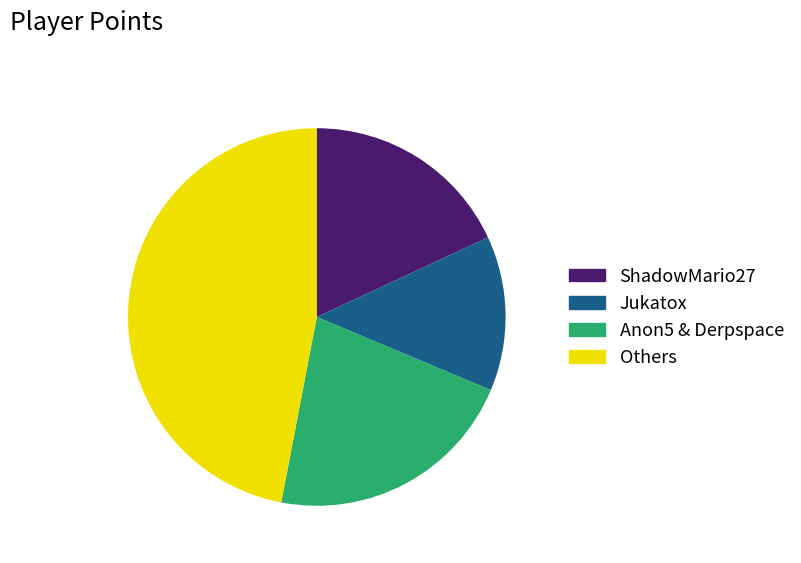

Is there any slice that represents more than half of the pie?

No